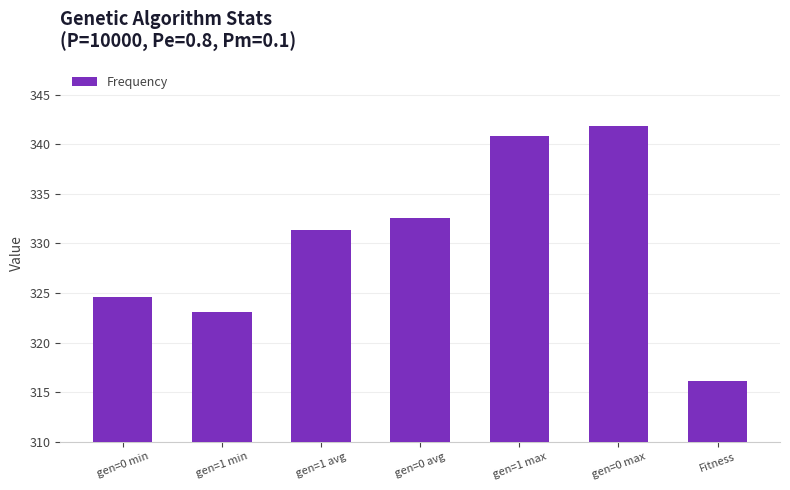

Reading left to right, extract all data points from this chart.

324.6	323.0	331.4	332.5	340.8	341.9	316.1